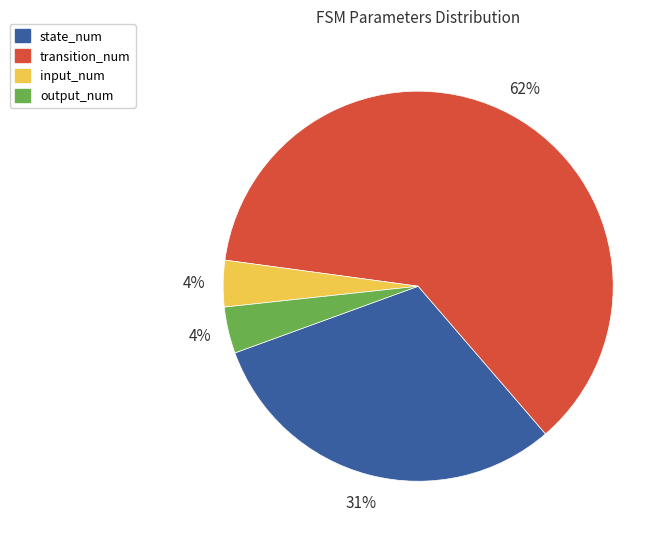

How many slices are in this pie chart?

4